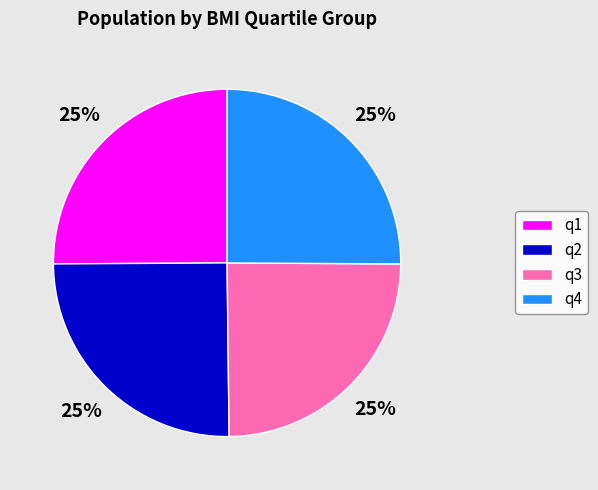

Approximately how many times larger is the value at q1 compared to q3?

1.0